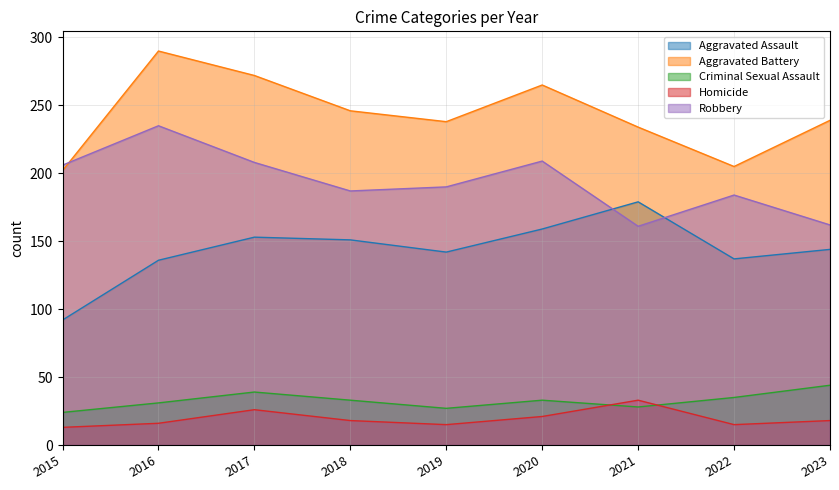

Read the Criminal Sexual Assault value at 2022, to the nearest 10.

40